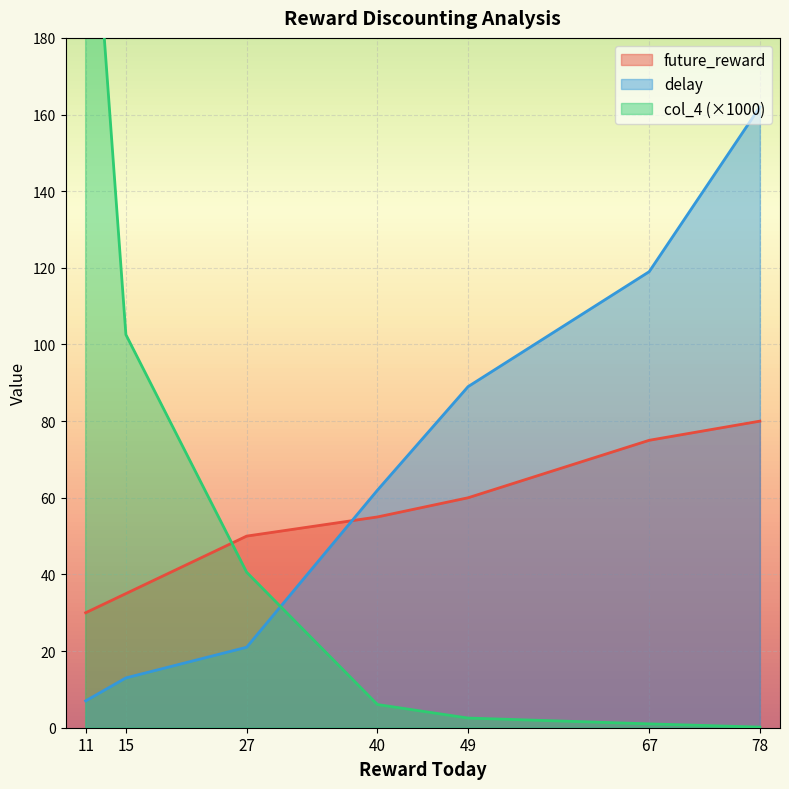

Which label corresponds to the largest value in the chart?

11